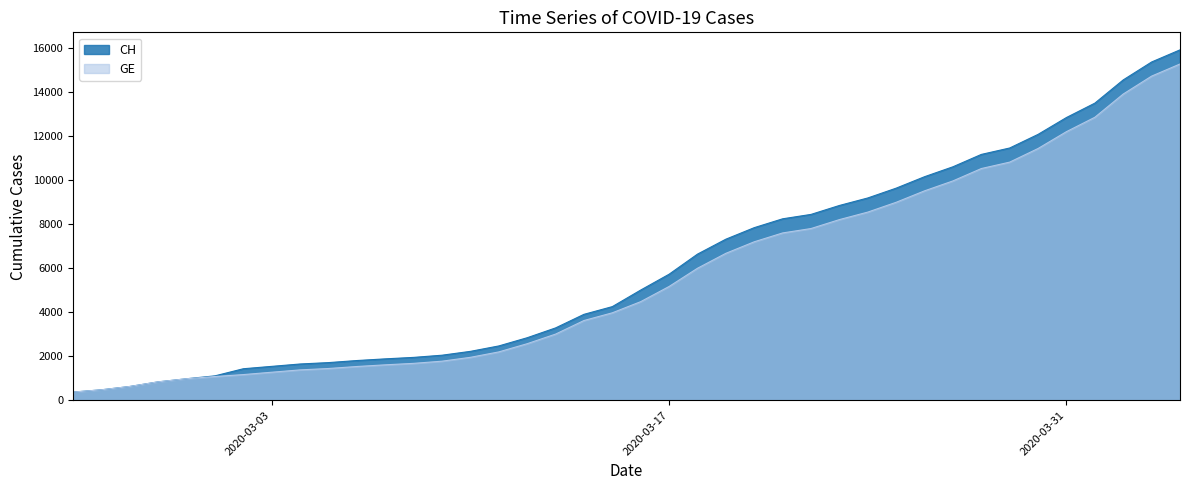

True or false: GE and CH cross at least once.

False